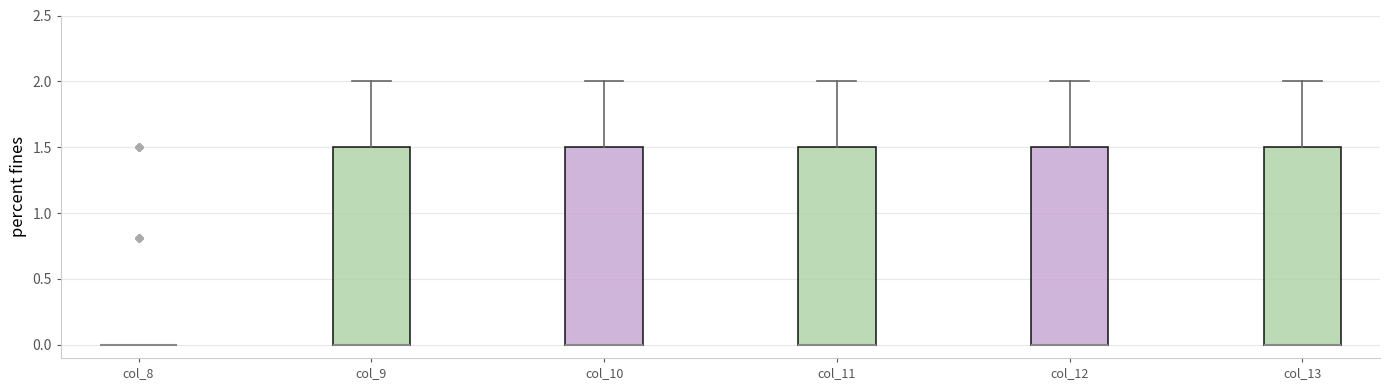

Reading left to right, read every box against the y-axis: the position of its median line, the range the box covers, and the ends of its whiskers. The values are not printed on the chart, so give them approximately, as read against the axis.

col_8: box collapsed to a line at 0.0, whiskers 0.0 to 0.0
col_9: median 0.0 (drawn on the box's lower edge), box 0.0 to 1.5, whiskers 0.0 to 2.0
col_10: median 0.0 (drawn on the box's lower edge), box 0.0 to 1.5, whiskers 0.0 to 2.0
col_11: median 0.0 (drawn on the box's lower edge), box 0.0 to 1.5, whiskers 0.0 to 2.0
col_12: median 0.0 (drawn on the box's lower edge), box 0.0 to 1.5, whiskers 0.0 to 2.0
col_13: median 0.0 (drawn on the box's lower edge), box 0.0 to 1.5, whiskers 0.0 to 2.0